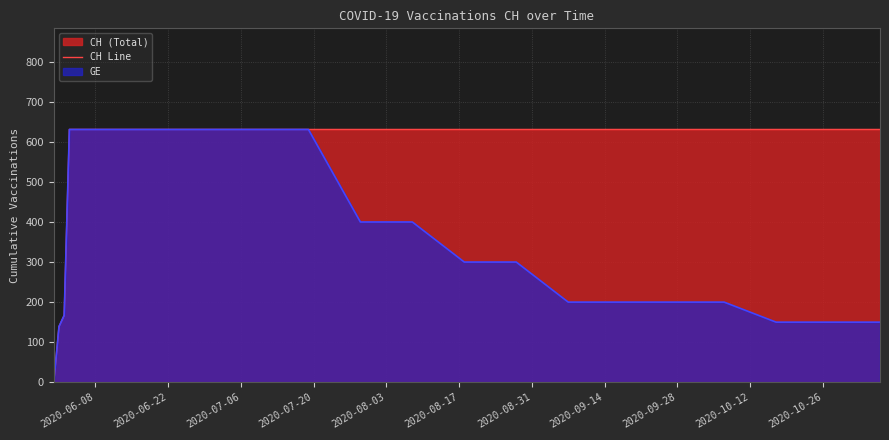

What is the difference between the maximum and minimum values?

631